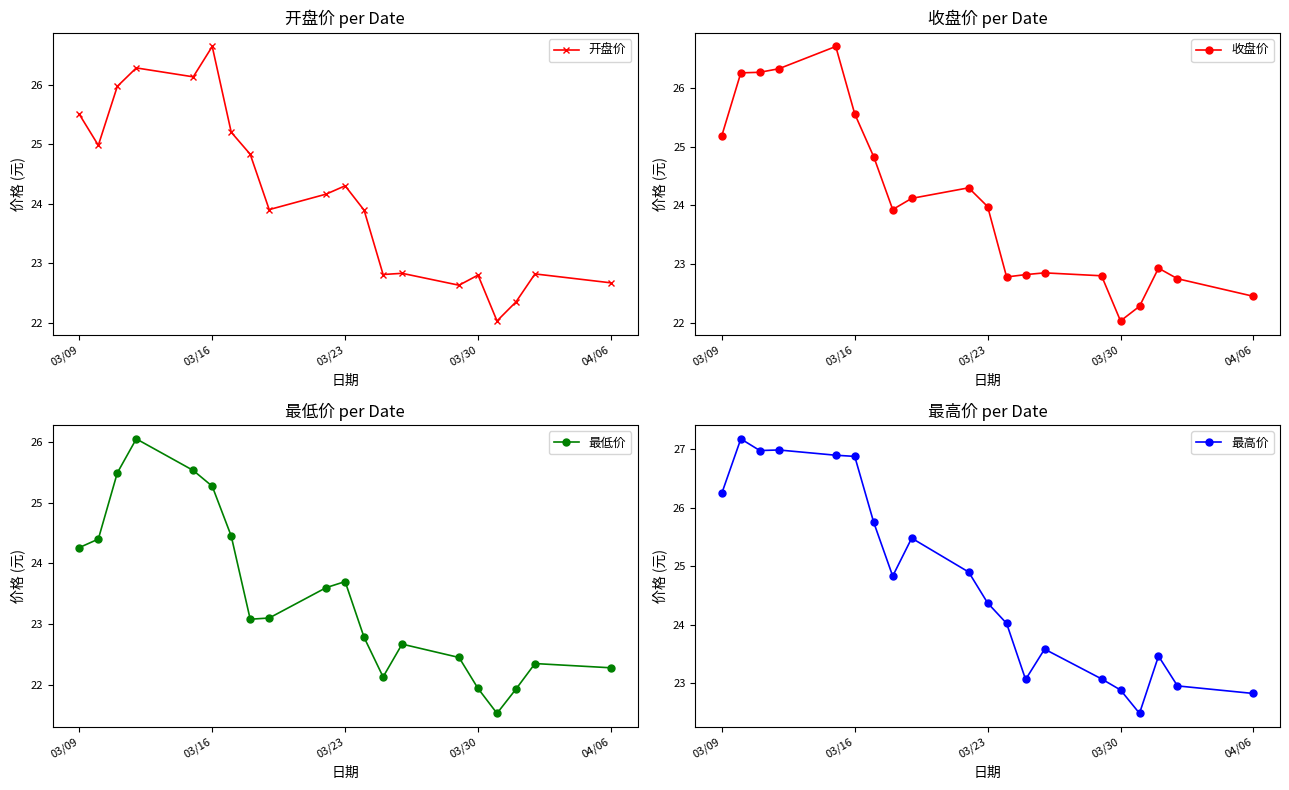

The value of 最高价 at 03/30 is 22.9. True or false?

True